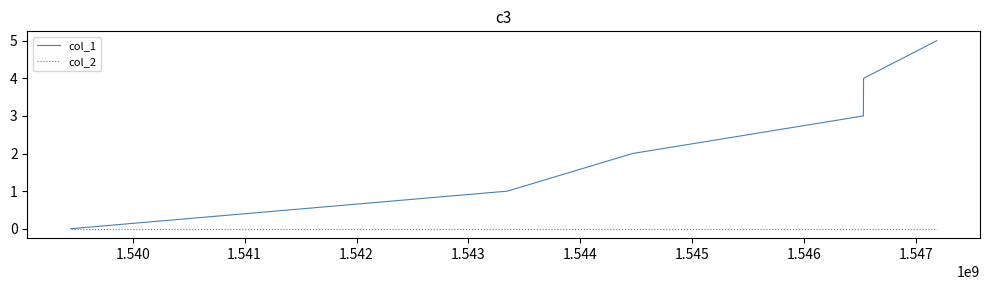

Rank the series by their average value, from highest to lowest.

col_1, col_2